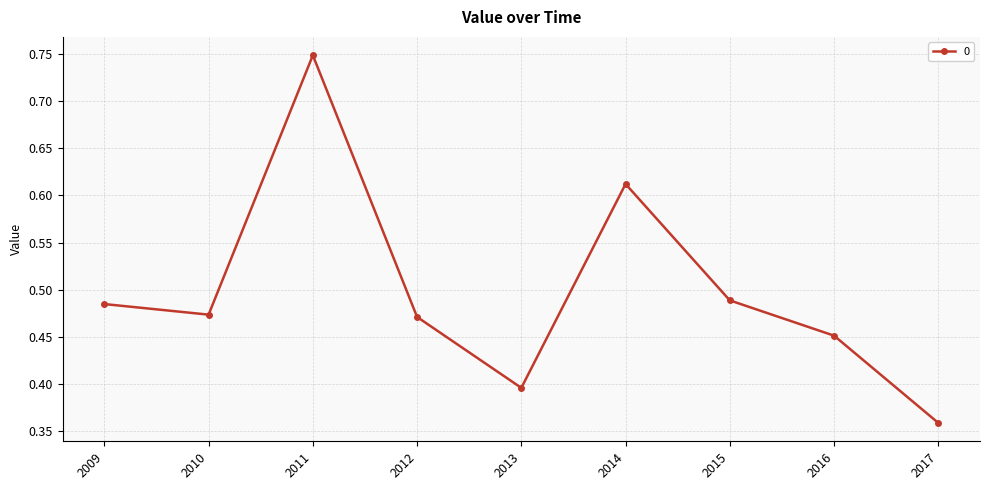

Which label corresponds to the largest value in the chart?

2011